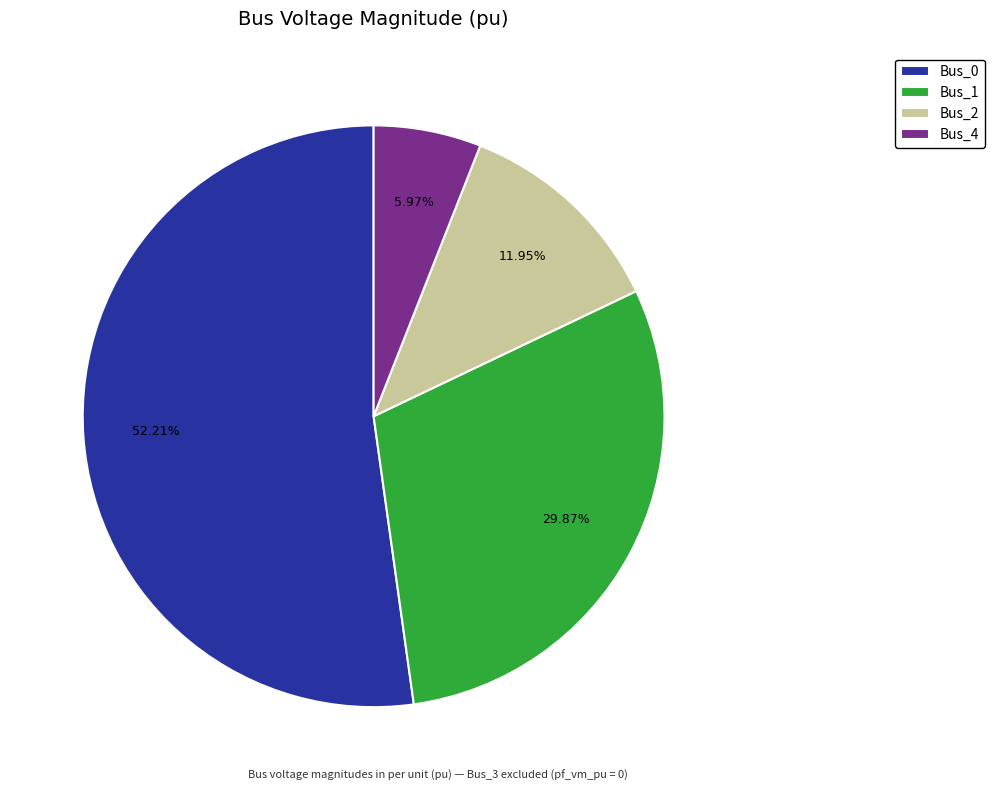

To the nearest percent, what is the difference between the Bus_4 and Bus_1 slice percentages?

24%